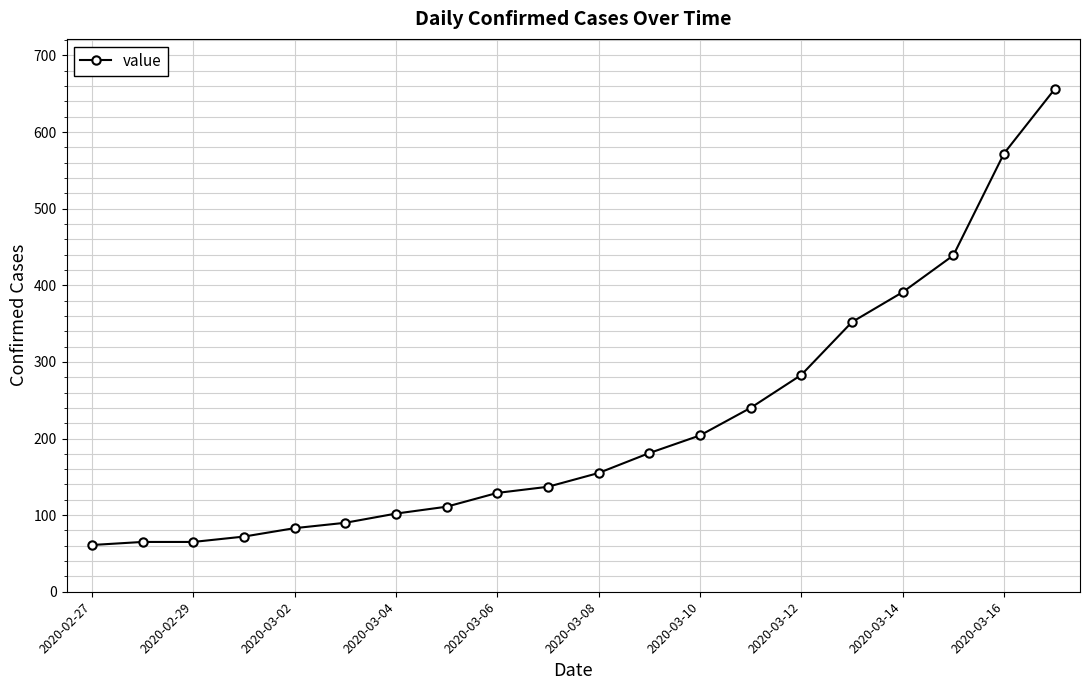

What is the value of the 12th point from the left?

181